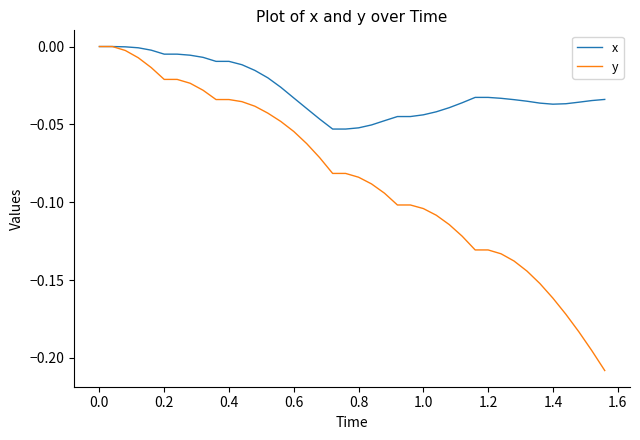

Which series has the largest total across all categories?

x